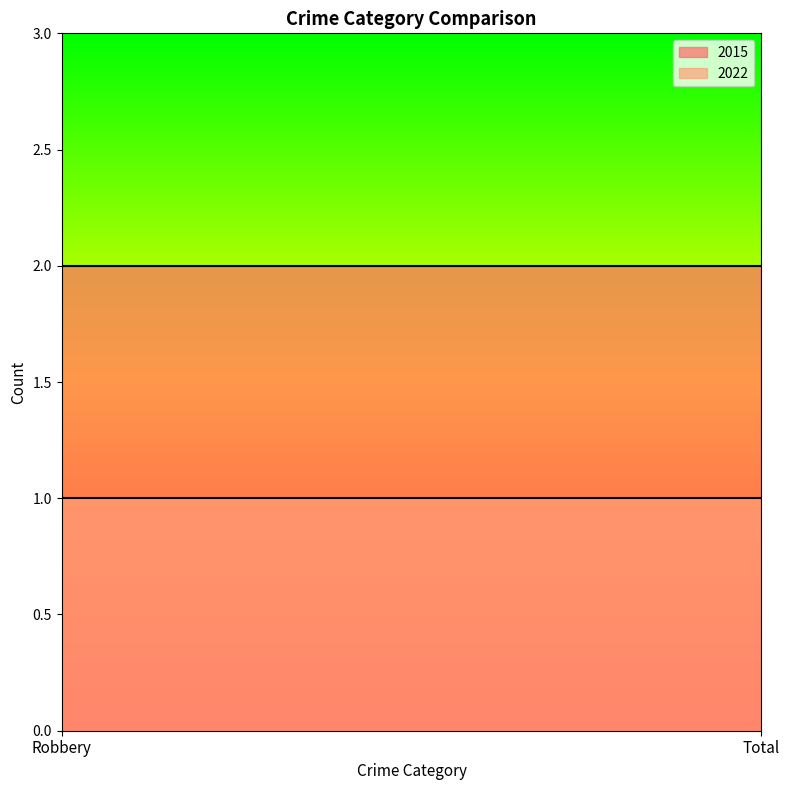

Is it true that 2022 equals 1 at Total?

True